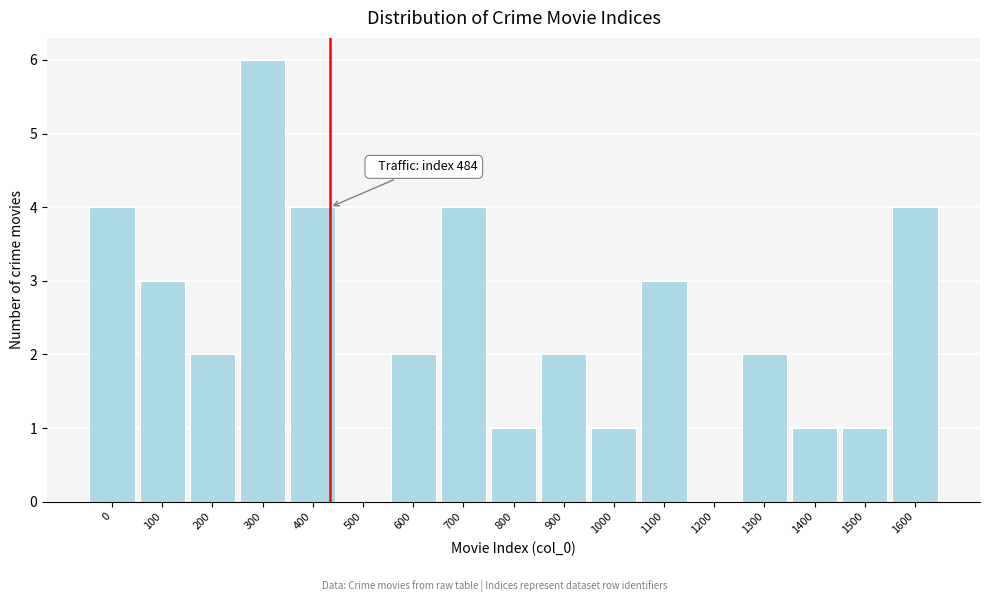

Reading left to right, extract all data points from this chart.

0=4	100=3	200=2	300=6	400=4	500=0	600=2	700=4	800=1	900=2	1000=1	1100=3	1200=0	1300=2	1400=1	1500=1	1600=4